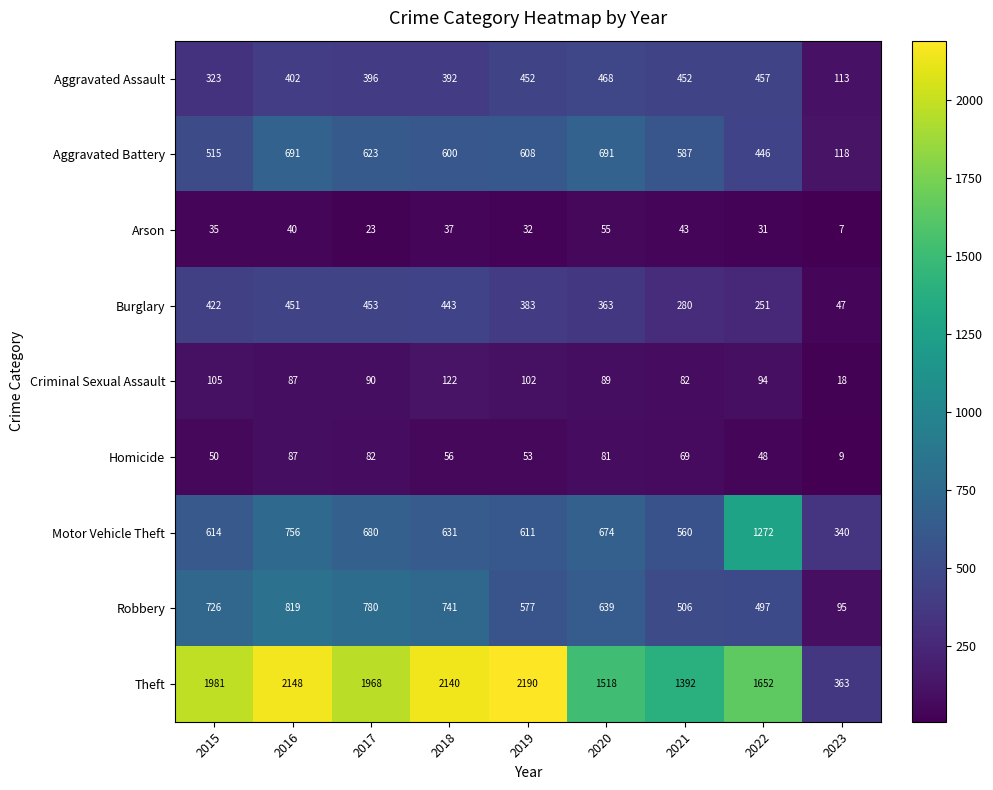

What is the smallest value displayed?

7